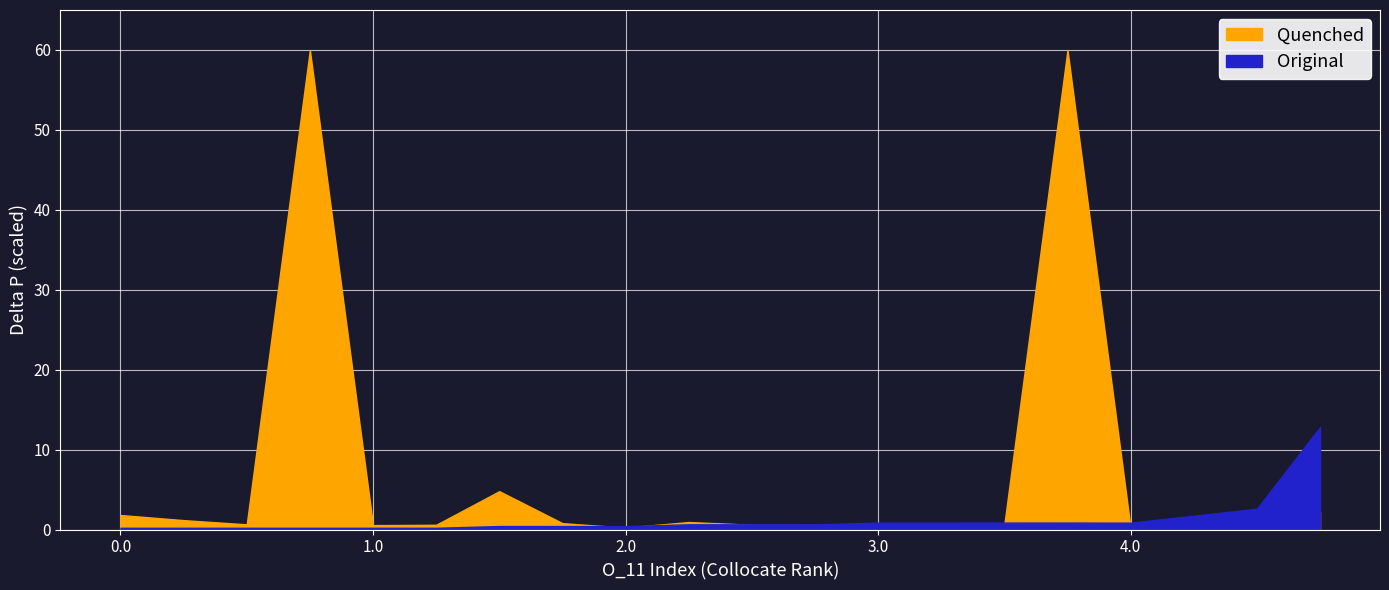

How many interior local peaks does the DeltaP1 series have?

4